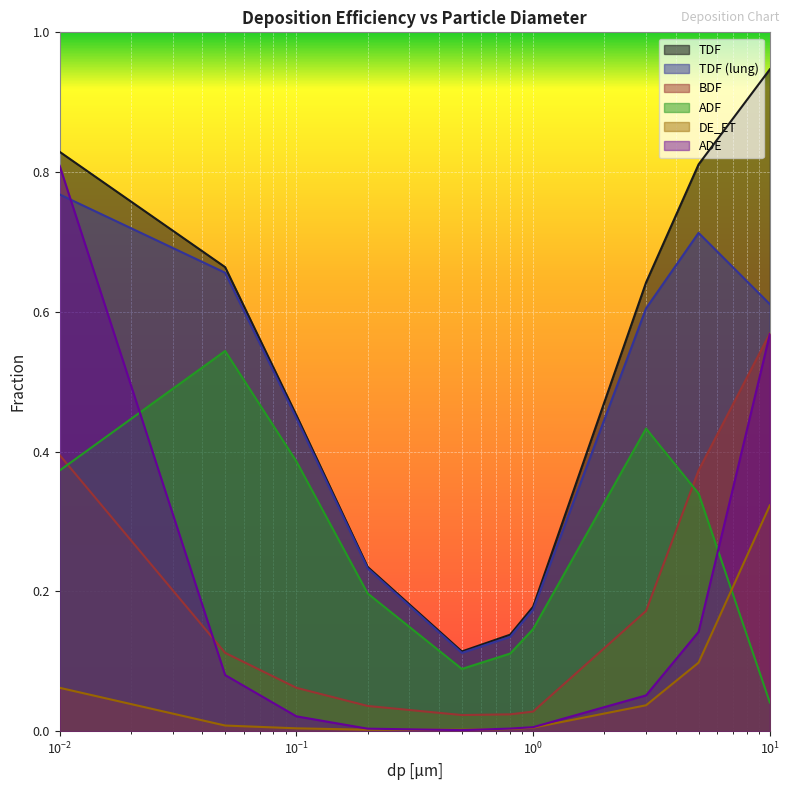

What value does the TDF (lung) series have at 0.2?

0.2